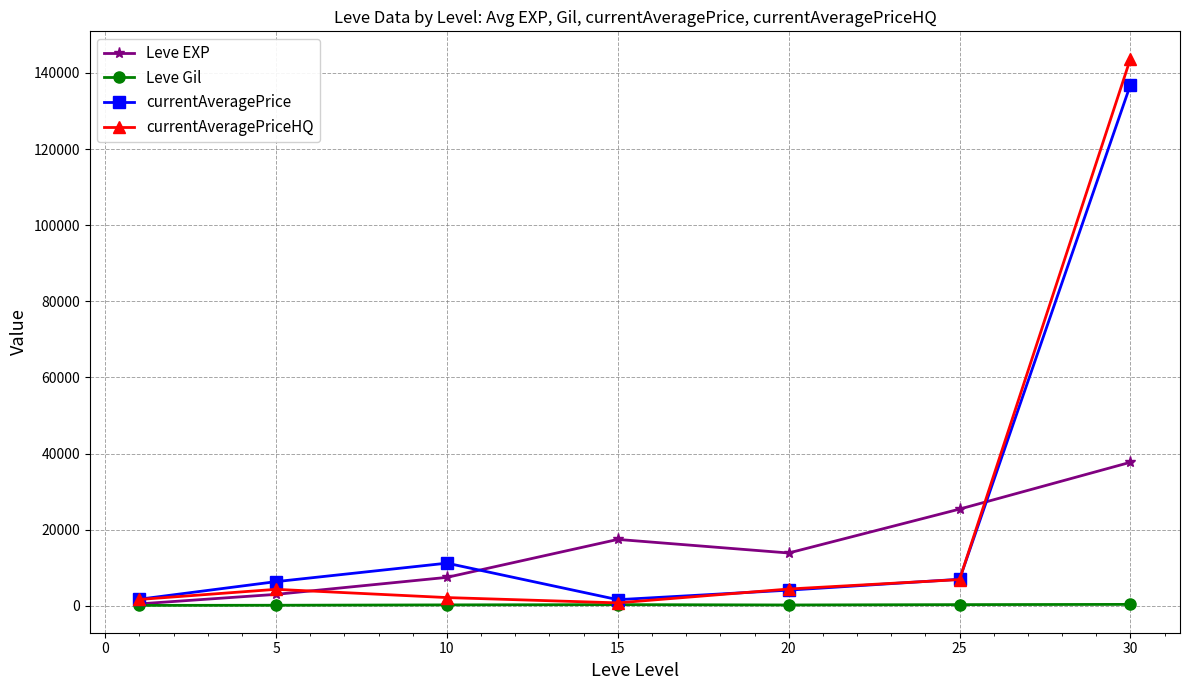

Which series has the largest range (max minus min)?

currentAveragePriceHQ